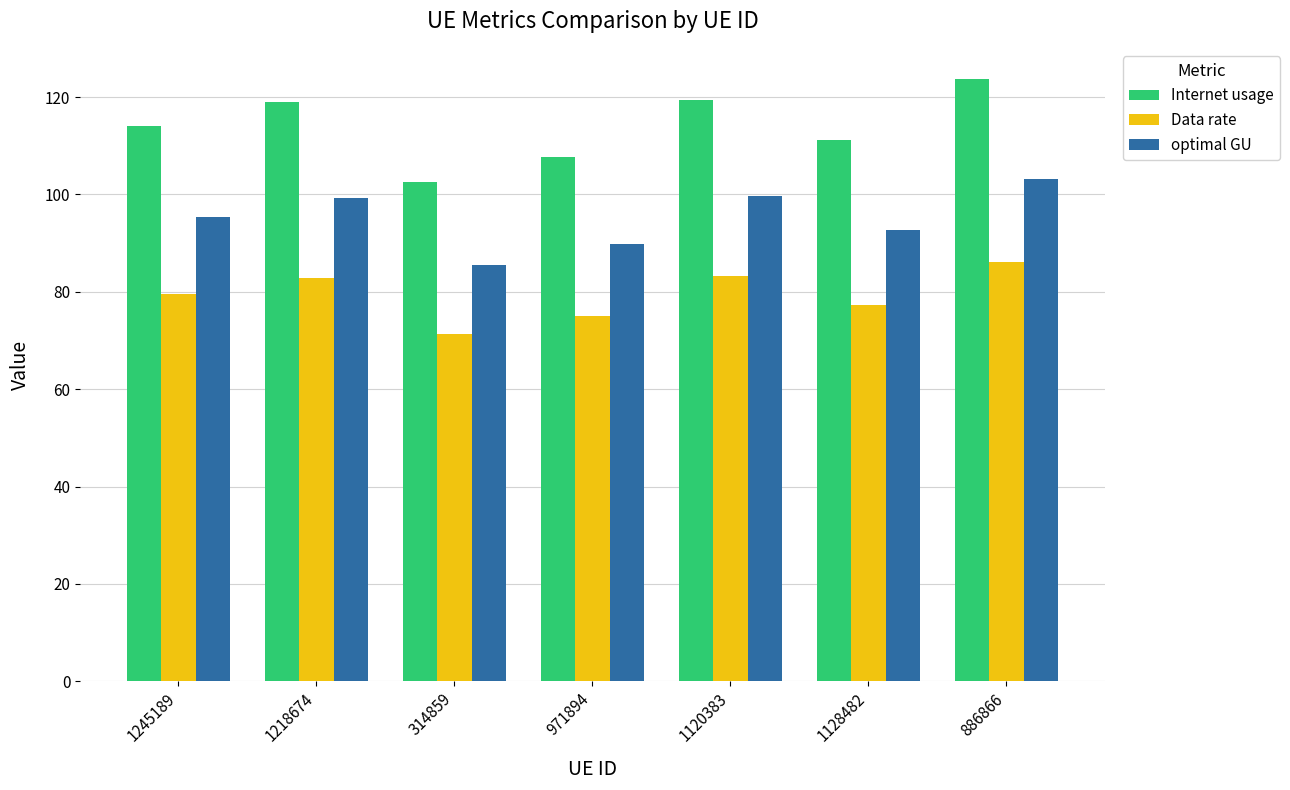

The Data rate series shows 93.5 at 314859. True or false?

False